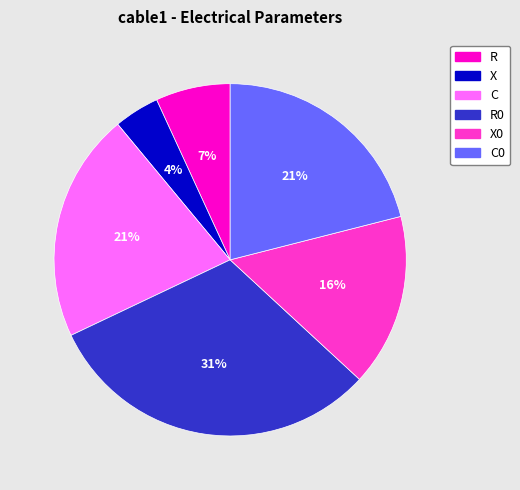

How many slices are in this pie chart?

6